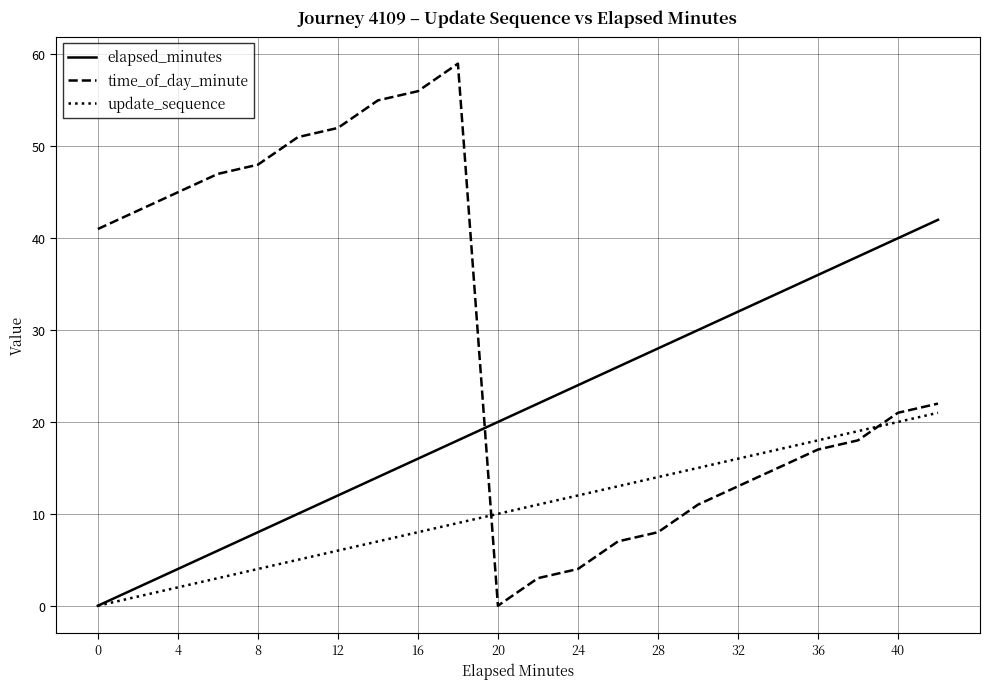

What is the average value of the time_of_day_minute series?

29